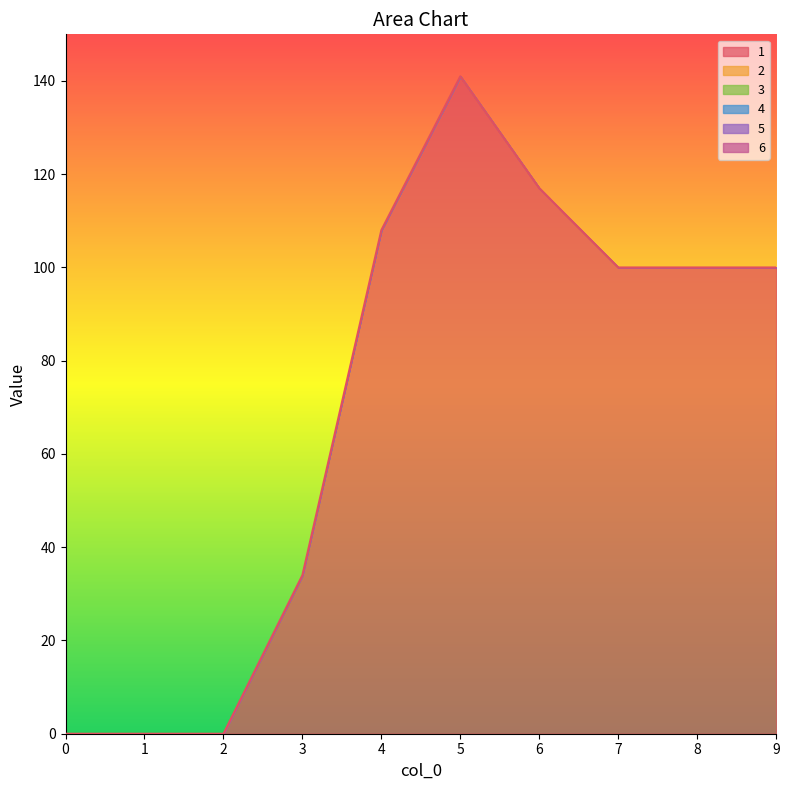

True or false: 5 has more than 2 points higher than both neighbors.

False